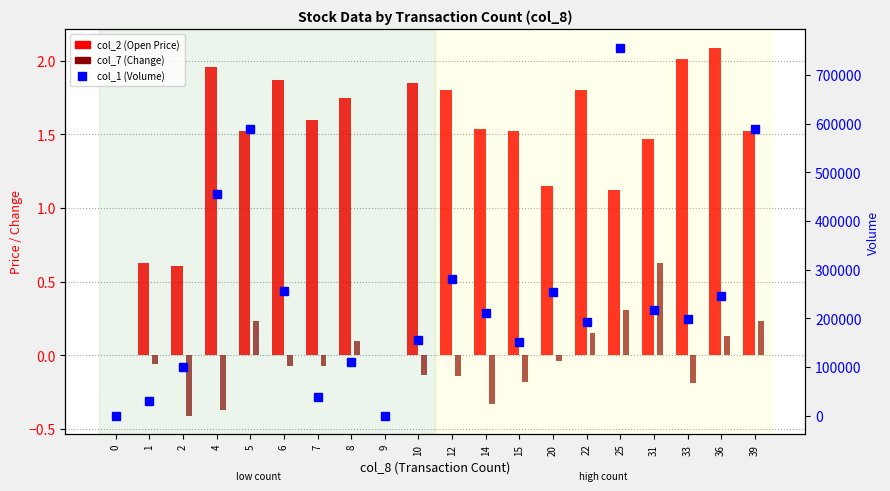

Count the number of categories in the chart.

20